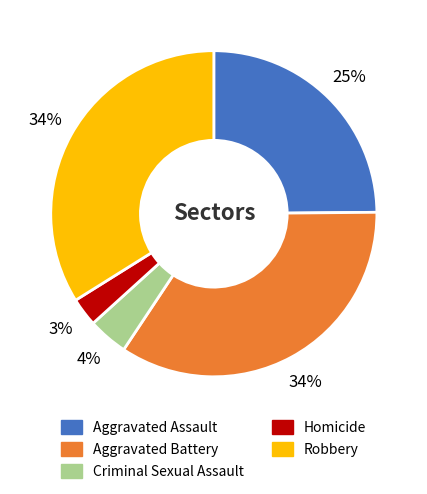

To the nearest percent, what is the difference between the Homicide and Aggravated Assault slice percentages?

22%